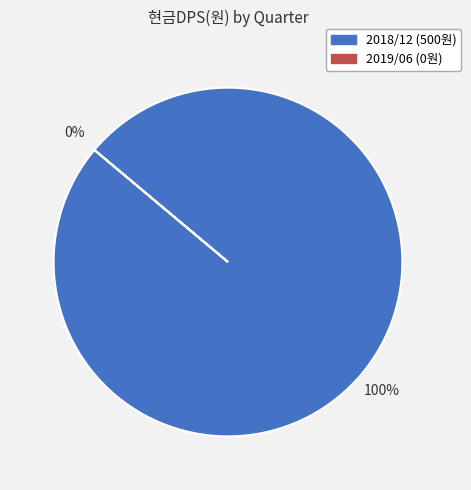

To the nearest percent, what is the combined percentage of 2018/12 and 2019/06?

100%